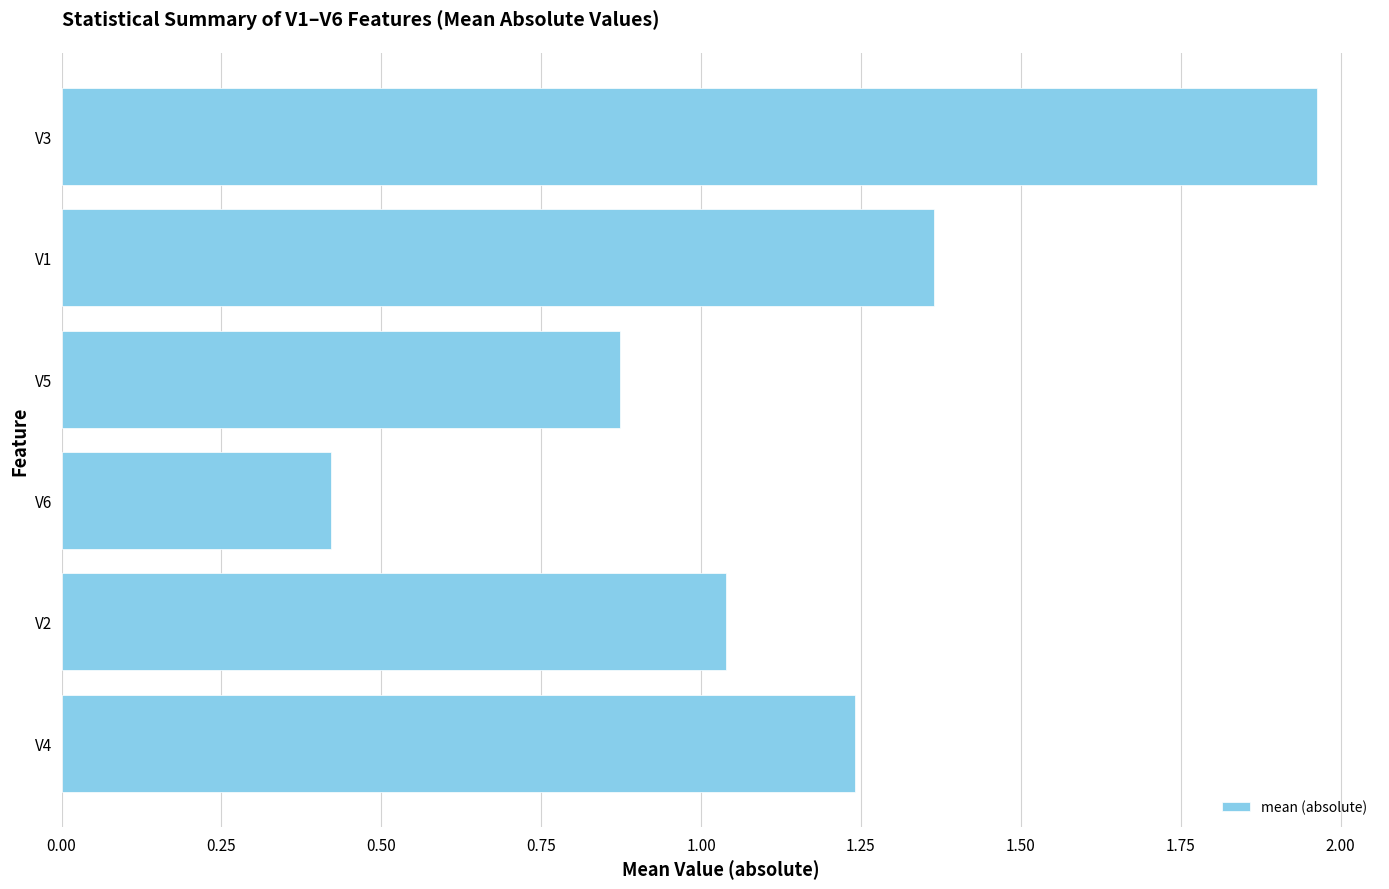

Count the number of data series in this chart.

1